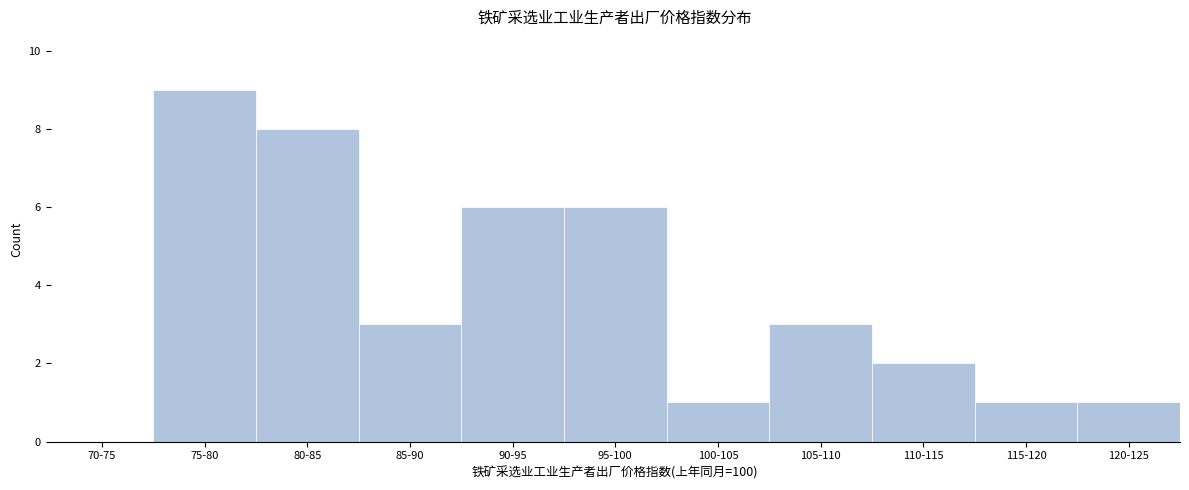

Is it true that the value at 105-110 is 5?

False